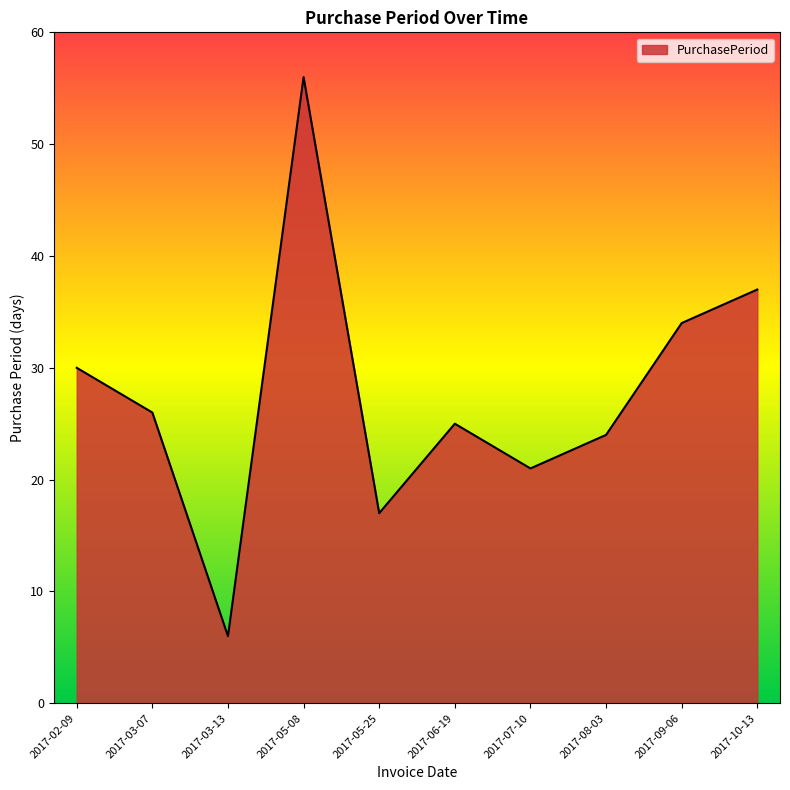

What is the difference between the values at 2017-05-25 and 2017-05-08?

39